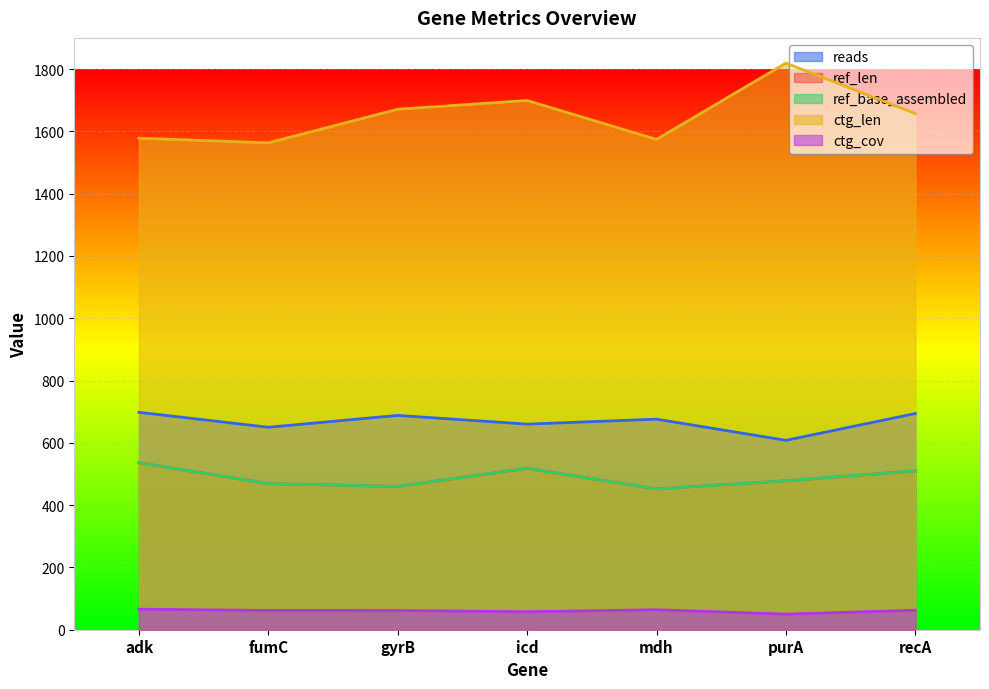

What are all the series names shown in the legend?

reads, ref_len, ref_base_assembled, ctg_len, ctg_cov